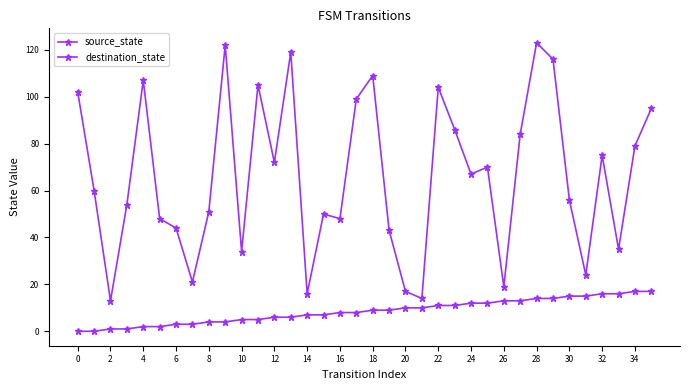

Does the chart have visible grid lines?

No